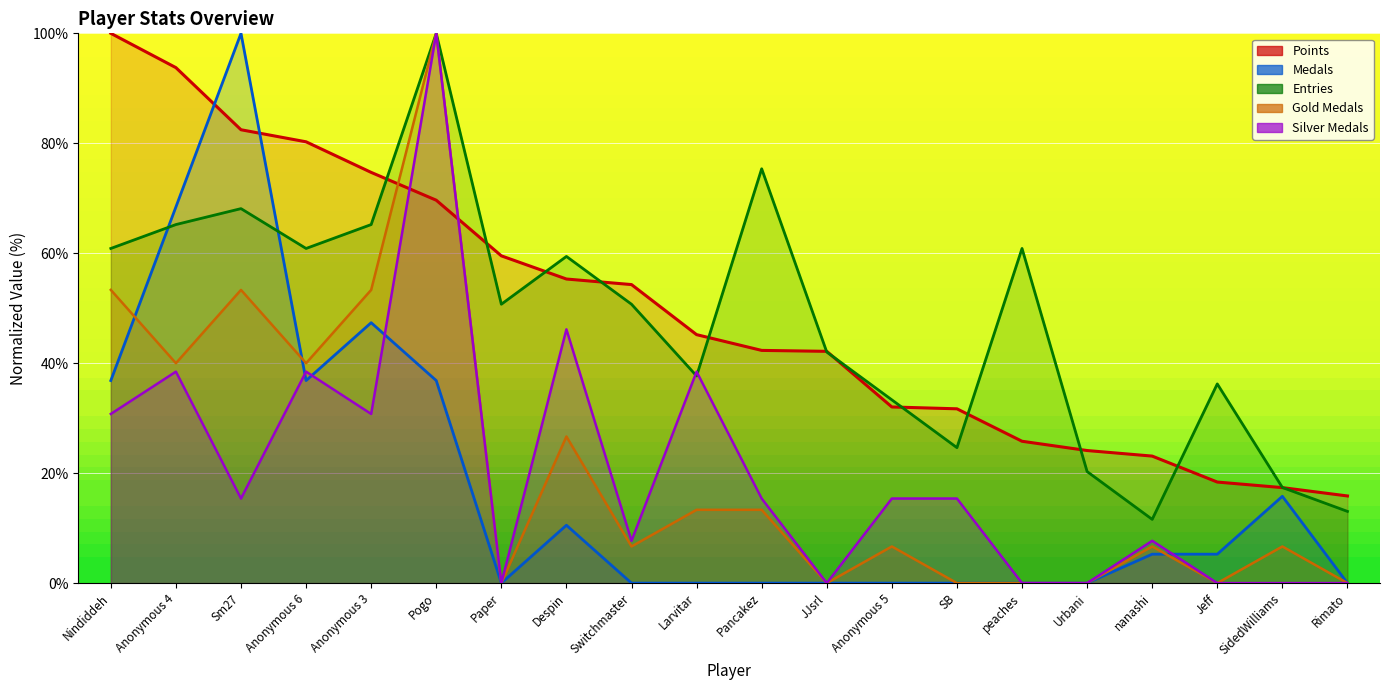

How many values in the Medals series exceed 5?

10